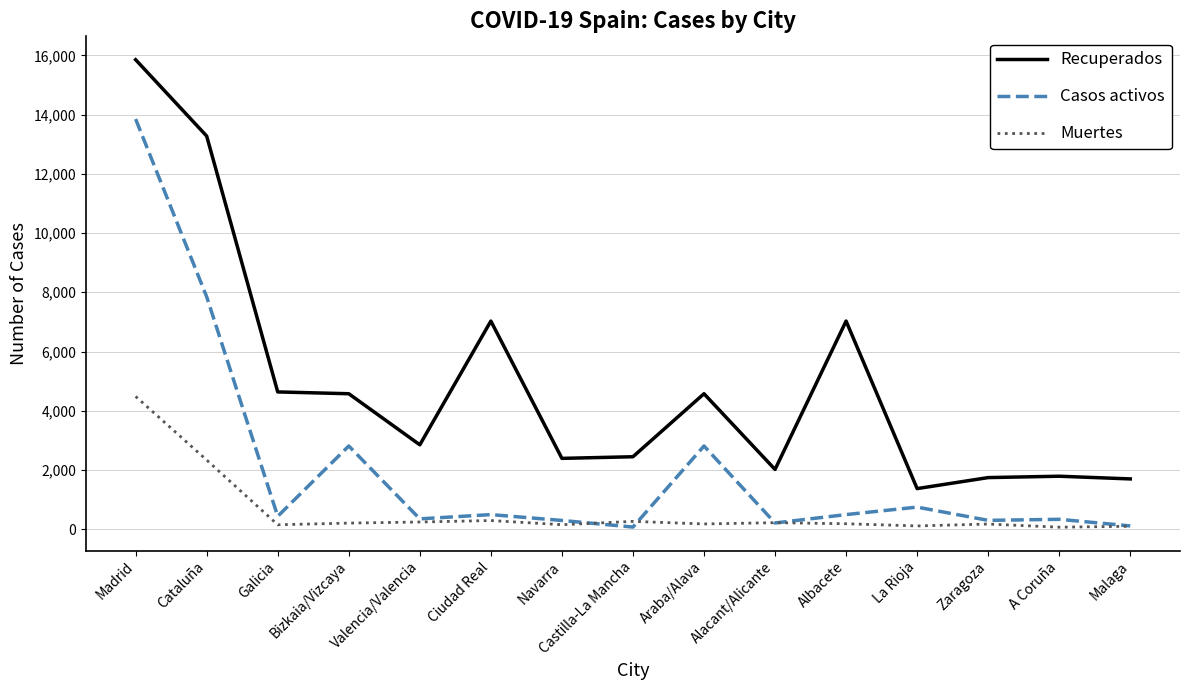

Which series changed the most between Castilla-La Mancha and Albacete?

Recuperados